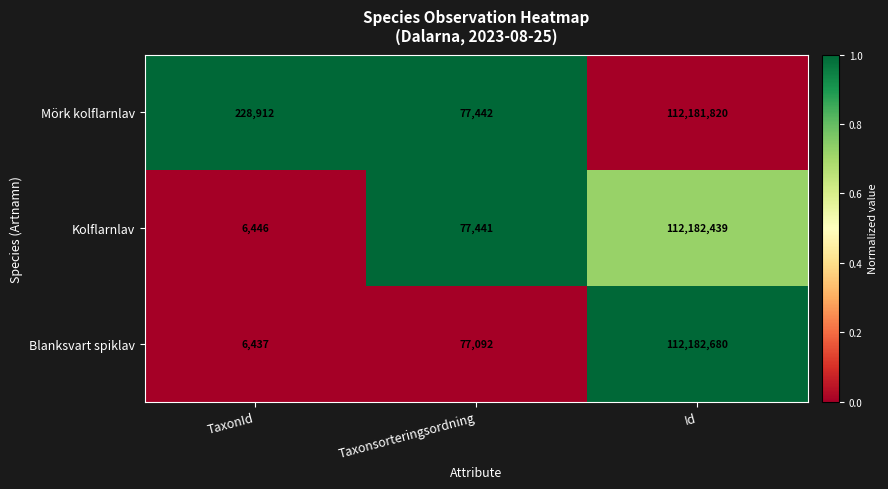

The Kolflarnlav series shows 39294115 at Id. True or false?

False